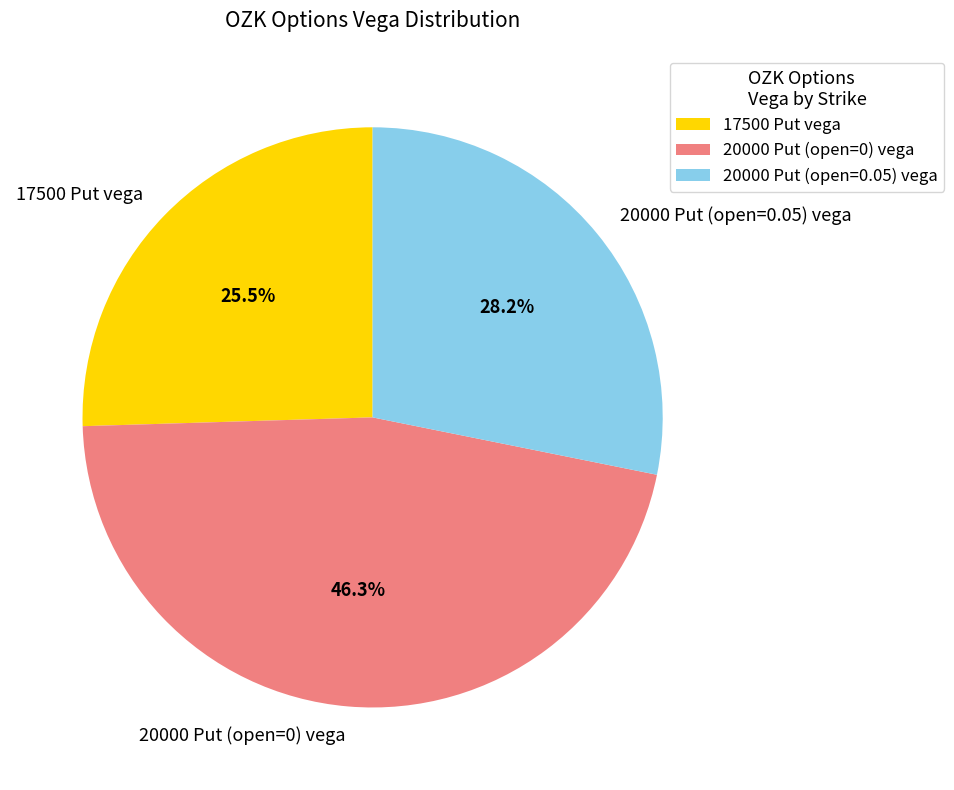

Does 20000 Put (open=0.05) vega account for over 50% of the chart?

No